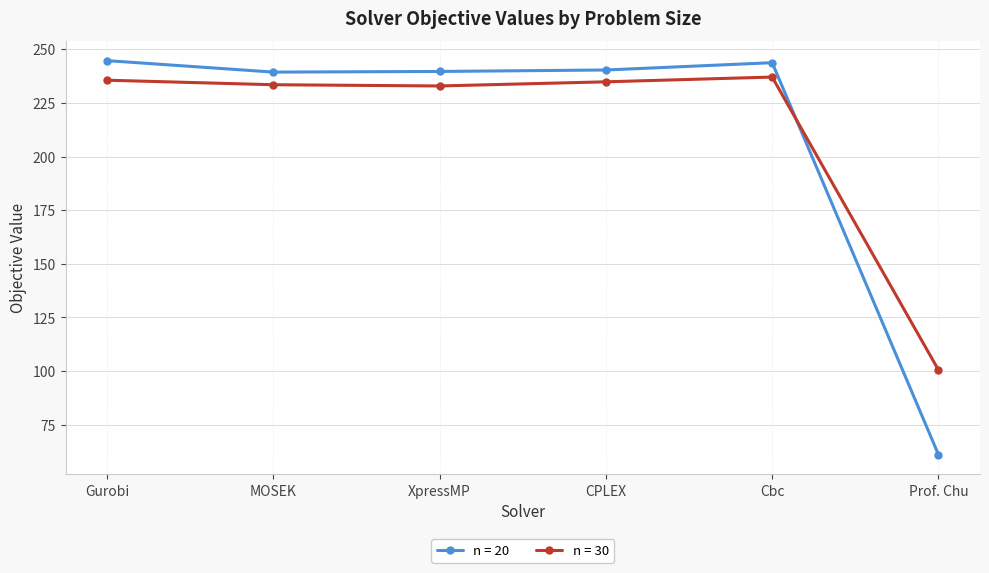

The value of n = 20 at Gurobi is 244.7. True or false?

True